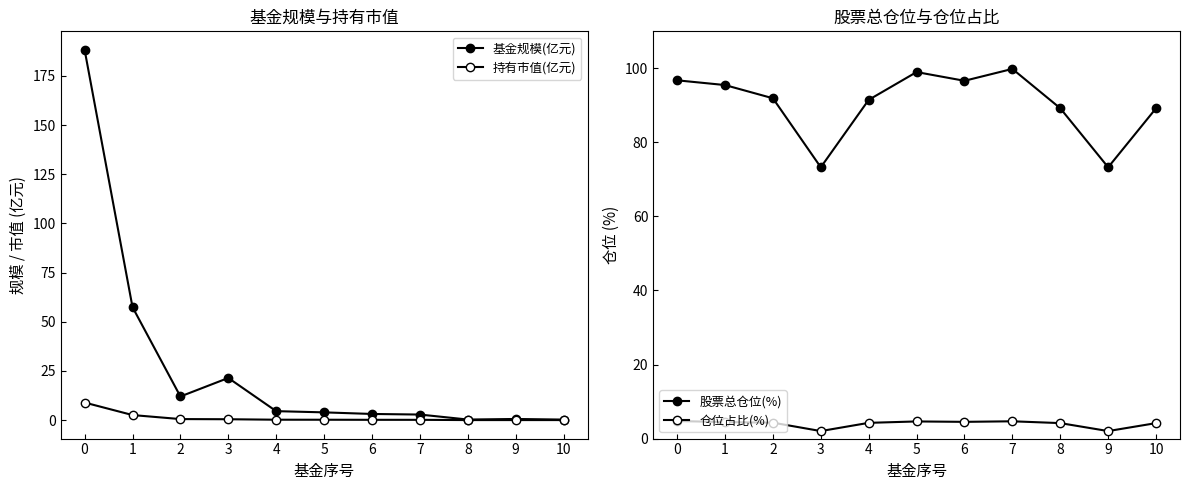

True or false: 股票总仓位(%) has a value of 40.5 at 2.

False